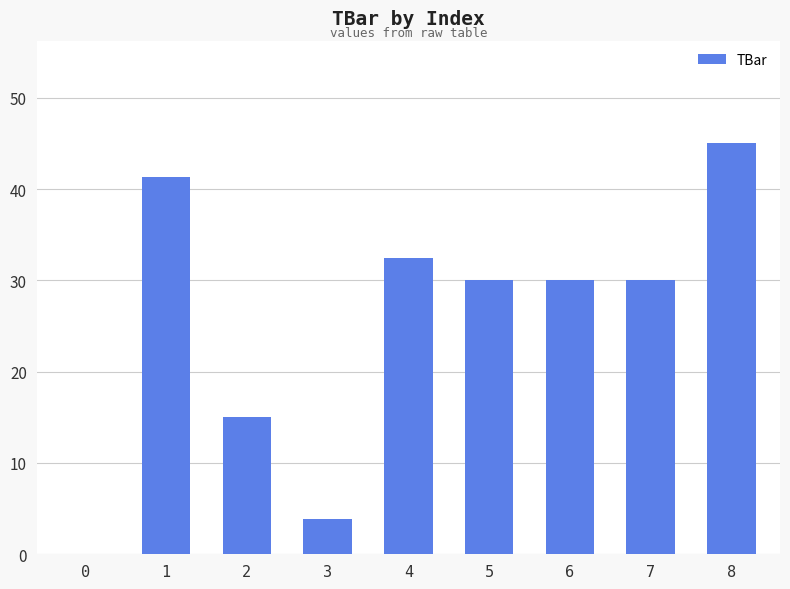

Does the chart contain stacked bars?

No